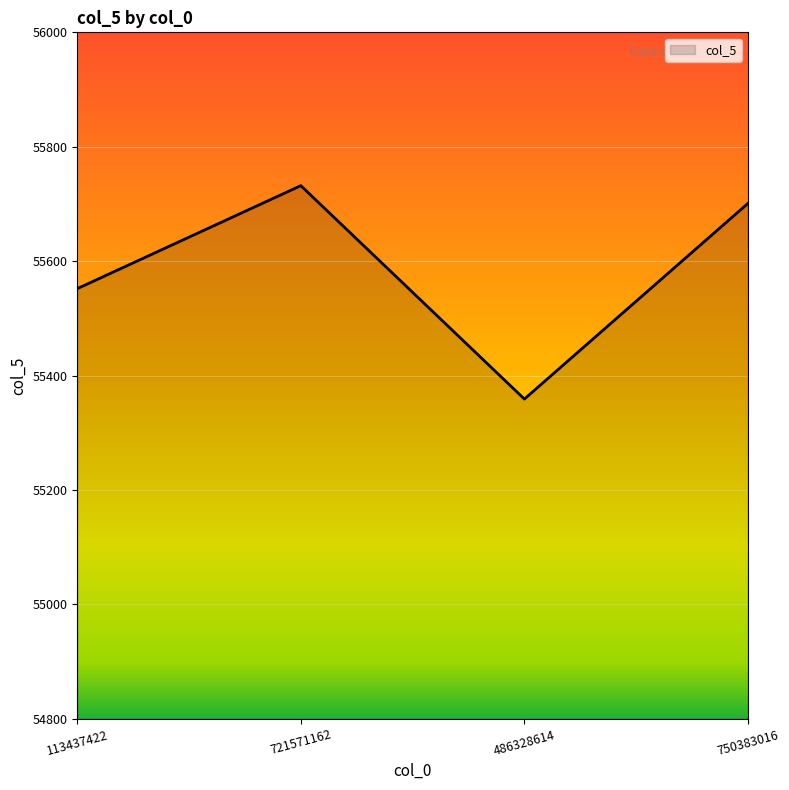

At which category does the data reach its first local peak?

721571162